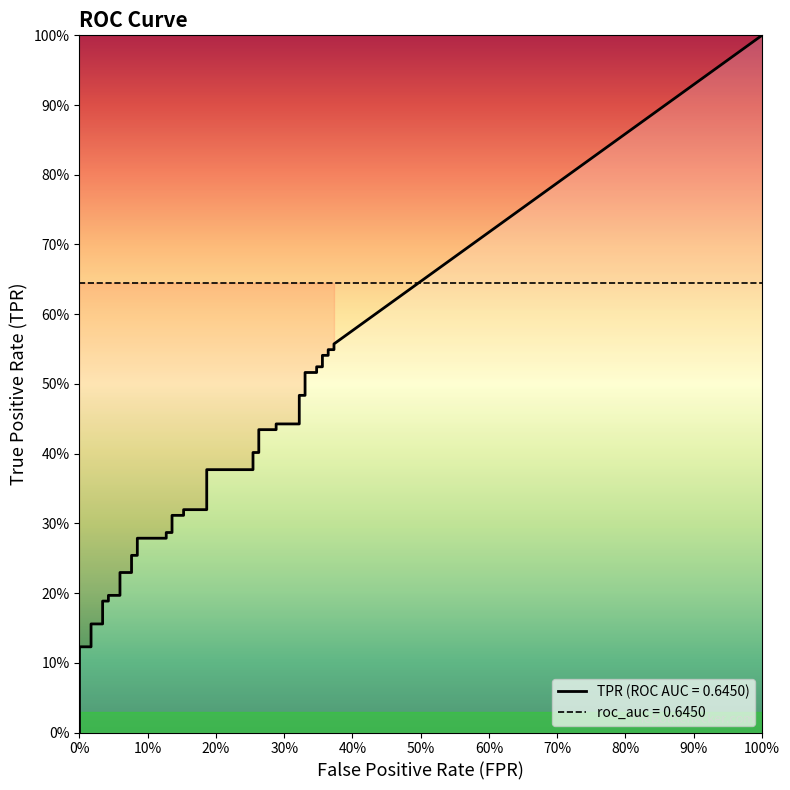

At how many categories does at least one series exceed 0?

40